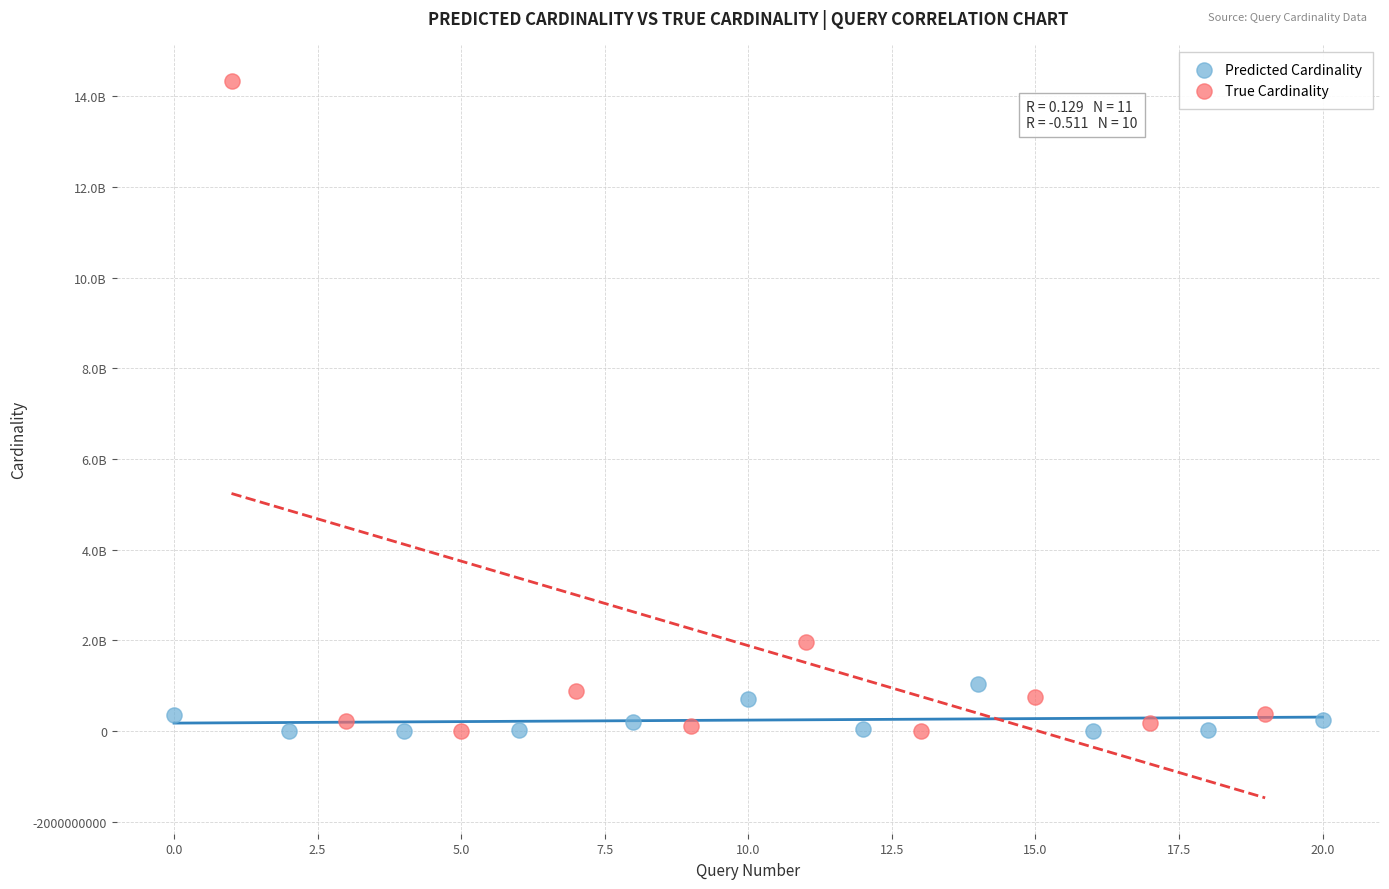

Which series has the largest Y range (max minus min)?

True Cardinality